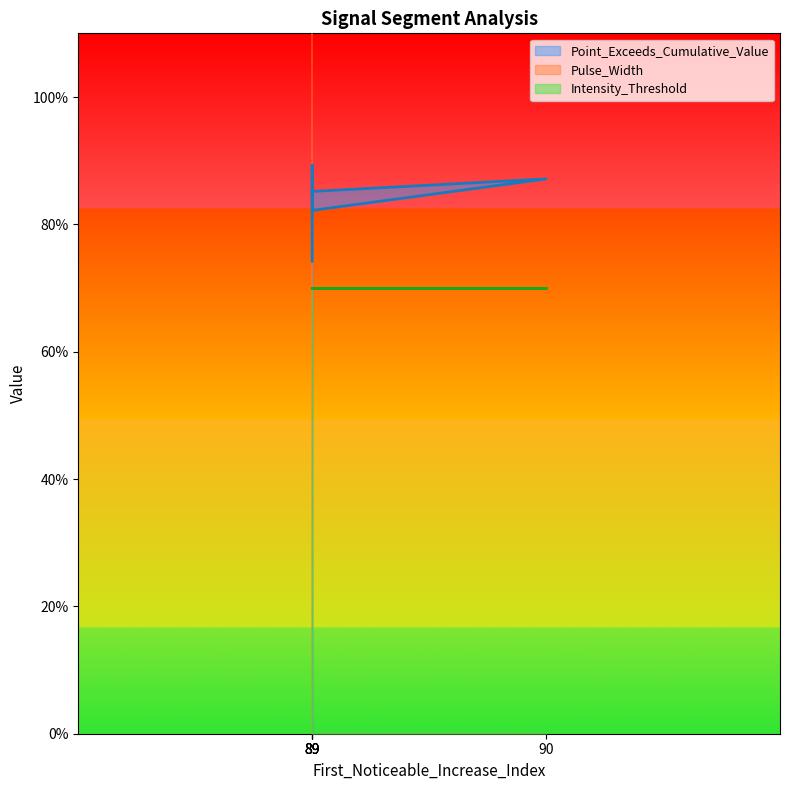

True or false: Pulse_Width and Point_Exceeds_Cumulative_Value intersect in this chart.

False